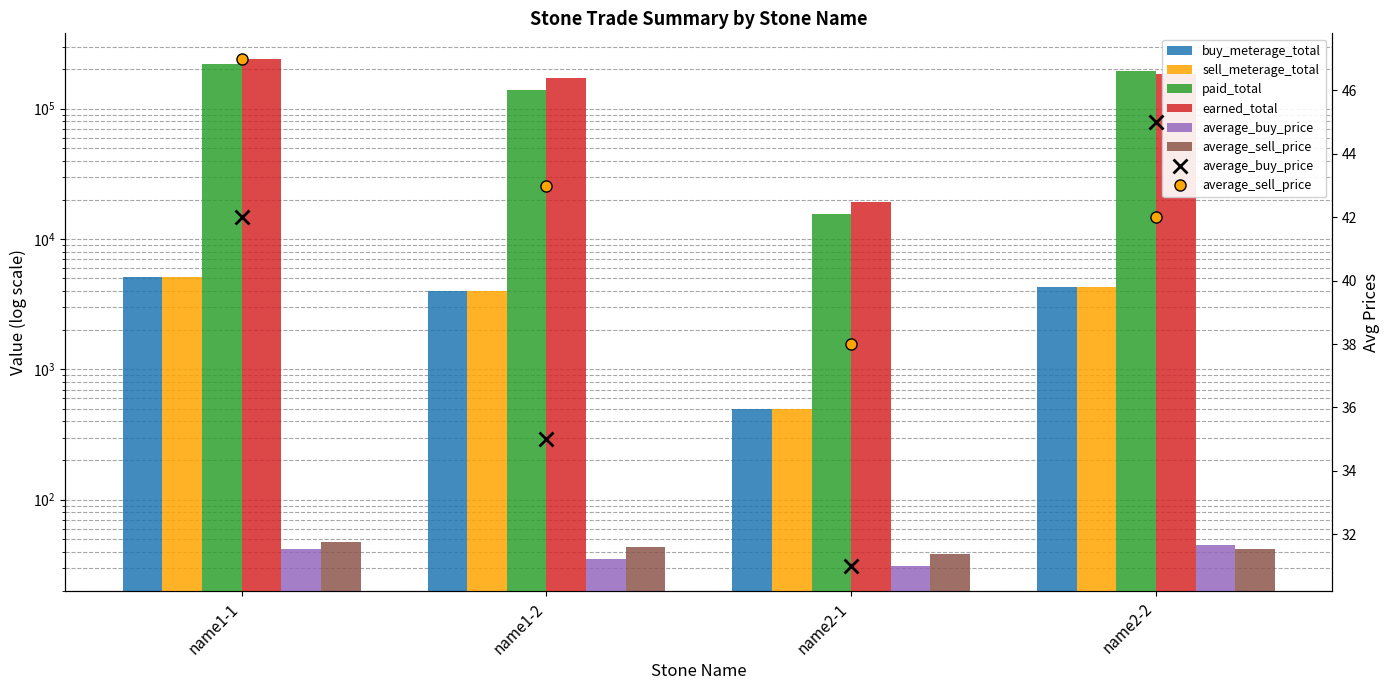

Reading right to left, extract all data points from this chart.

buy_meterage_total: 4320.0	500.0	3977.5	5120.0
sell_meterage_total: 4320.0	500.0	3977.5	5120.0
paid_total: 194400.0	15700.0	139212.0	219200.0
earned_total: 184896.0	19140.0	171032.0	242048.0
average_buy_price: 45.0	31.0	35.0	42.0
average_sell_price: 42.0	38.0	43.0	47.0